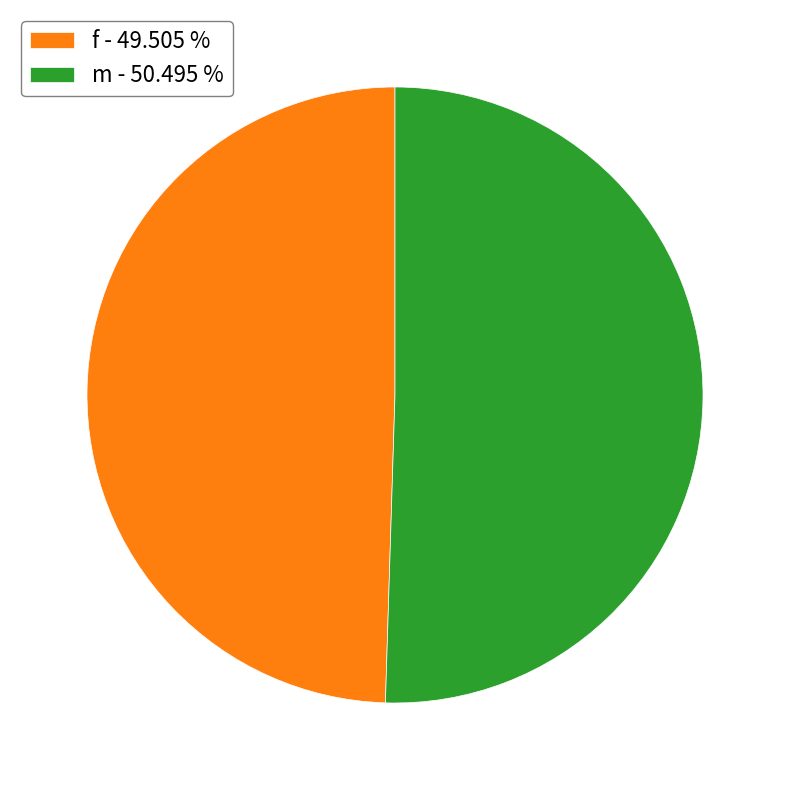

Rank the categories by value from highest to lowest.

m, f